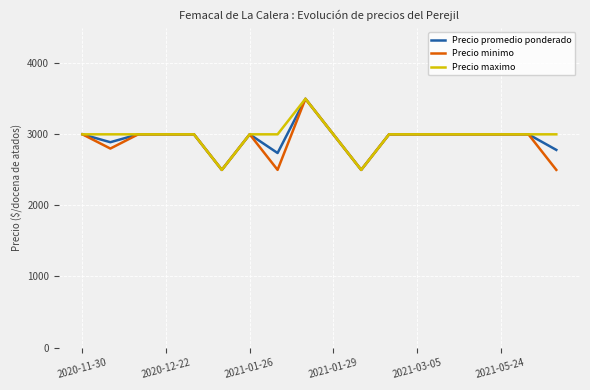

What is the maximum value for Precio minimo?

3500